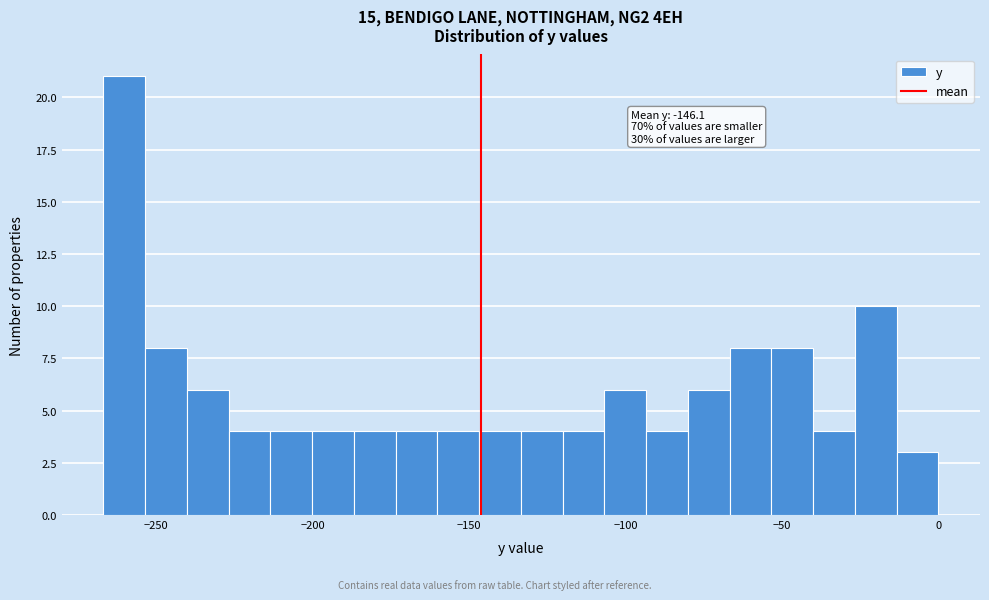

Around what value on the x-axis is the tallest bar? Give the approximate position of its centre, as read against the axis.

-260